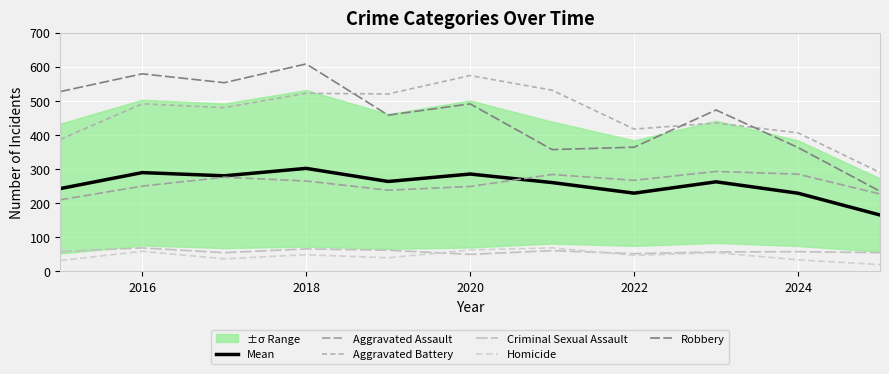

True or false: Robbery and Mean cross at least once.

False